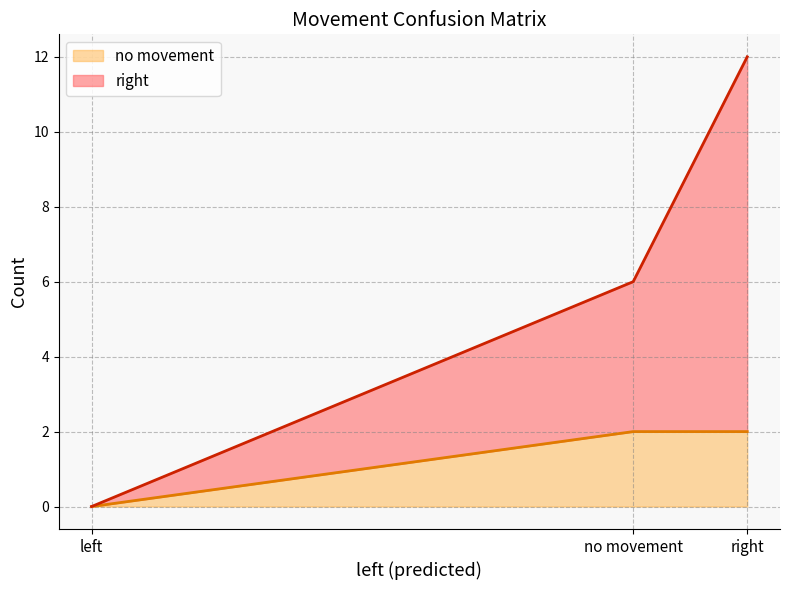

How many values in right are above zero?

2